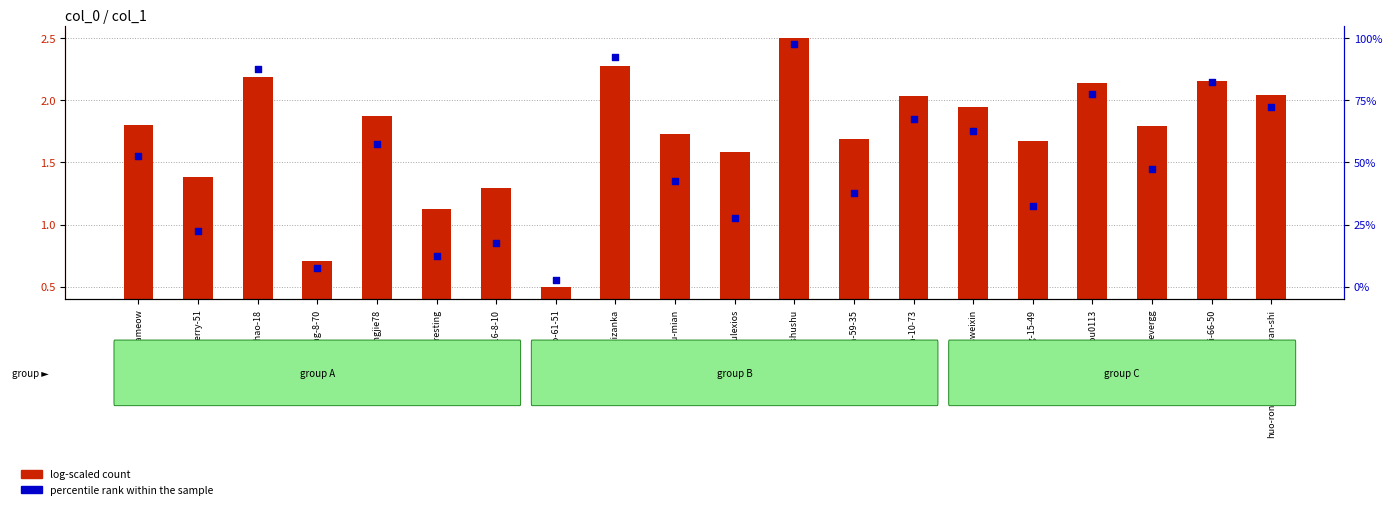

Which series has the largest Y range (max minus min)?

percentile rank within the sample